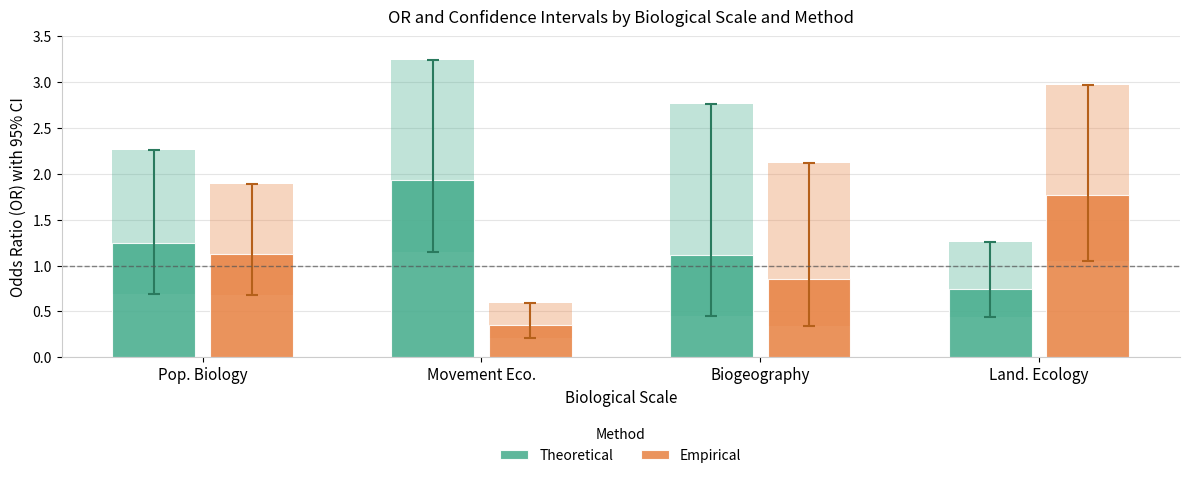

At how many categories does at least one series exceed 1?

4